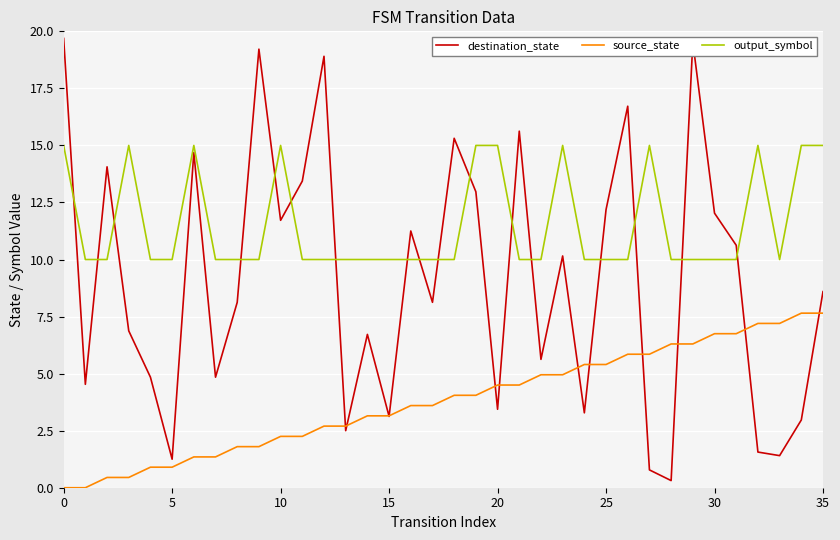

True or false: output_symbol and source_state cross at least once.

False